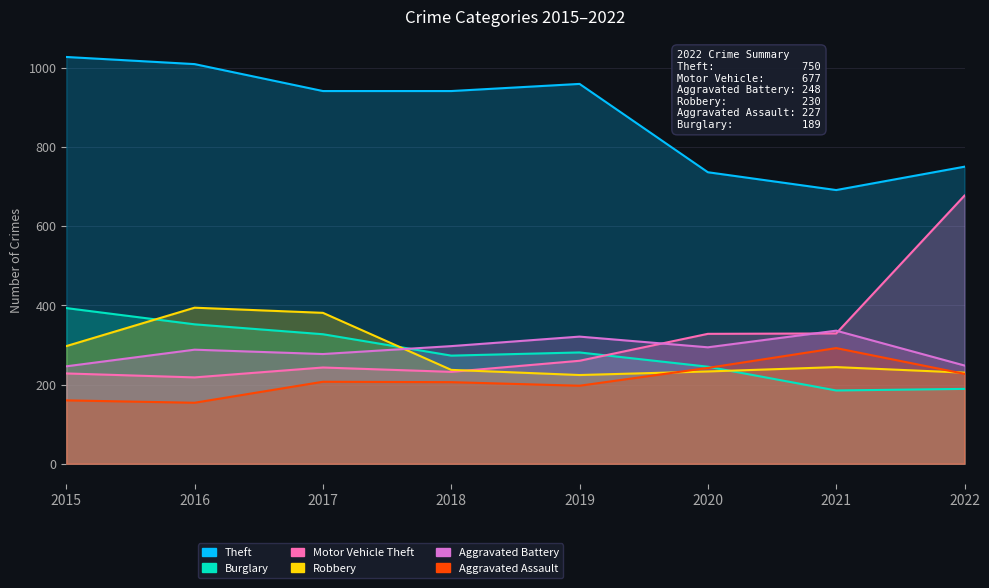

Which category has the highest value across all series?

2015